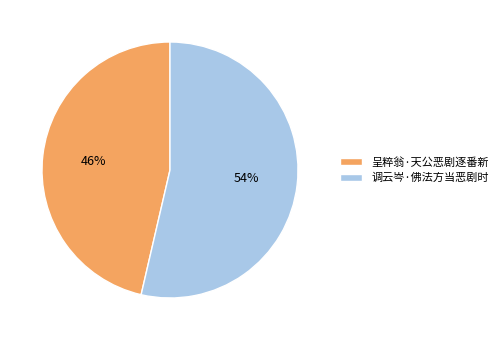

Which has a higher value, 调云岑·佛法方当恶剧时 or 呈粹翁·天公恶剧逐番新?

调云岑·佛法方当恶剧时